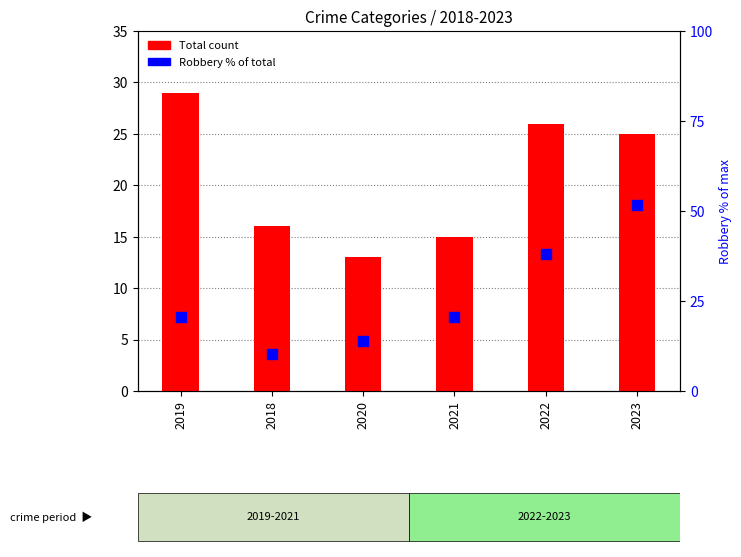

Which series contains the highest Y value?

Robbery % of total